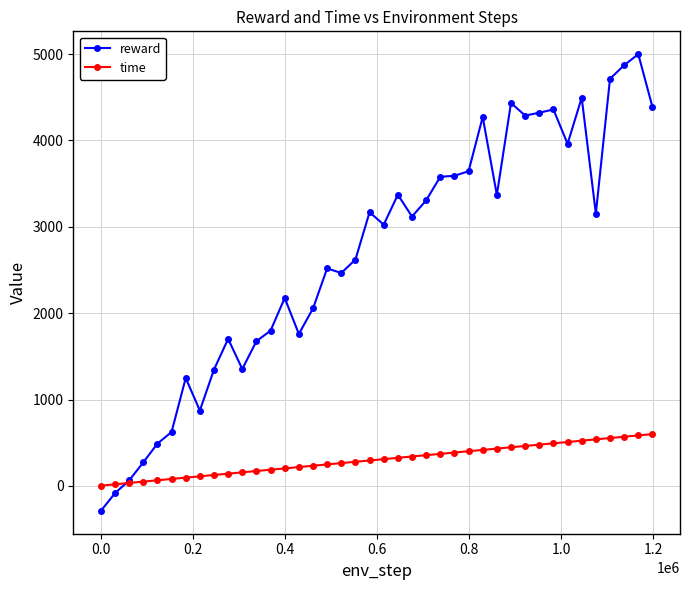

What is the greatest value displayed?

4999.3